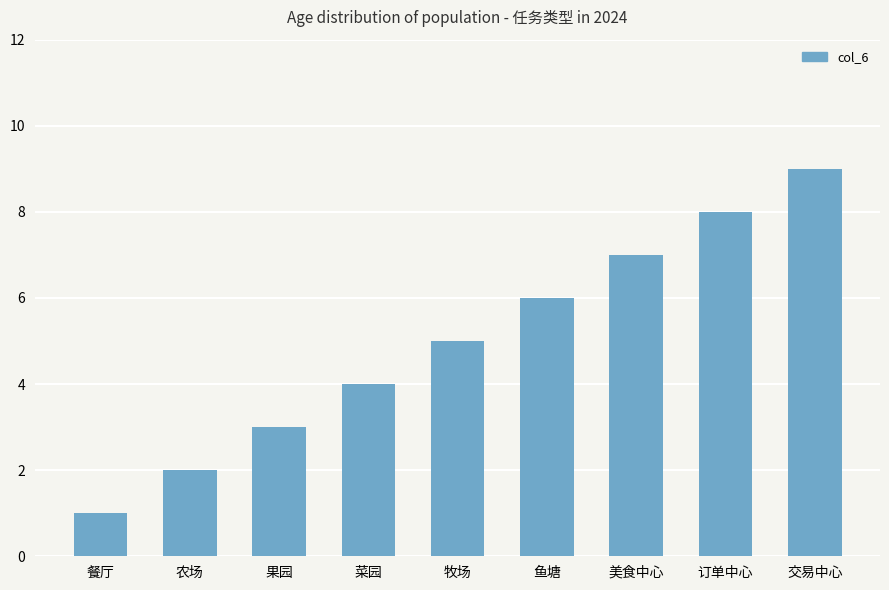

The value at 果园 is 5. True or false?

False